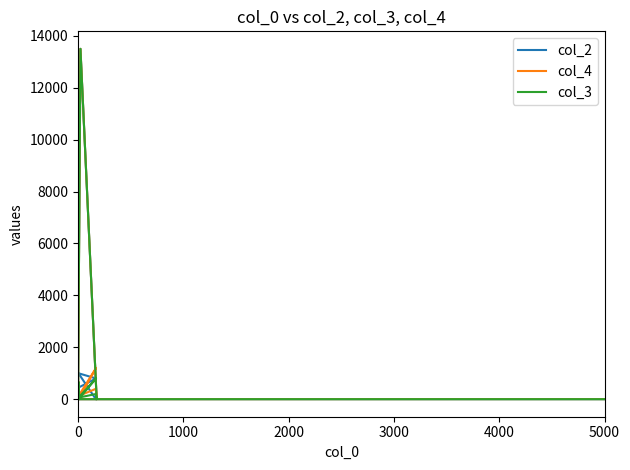

Count the number of data series in this chart.

3